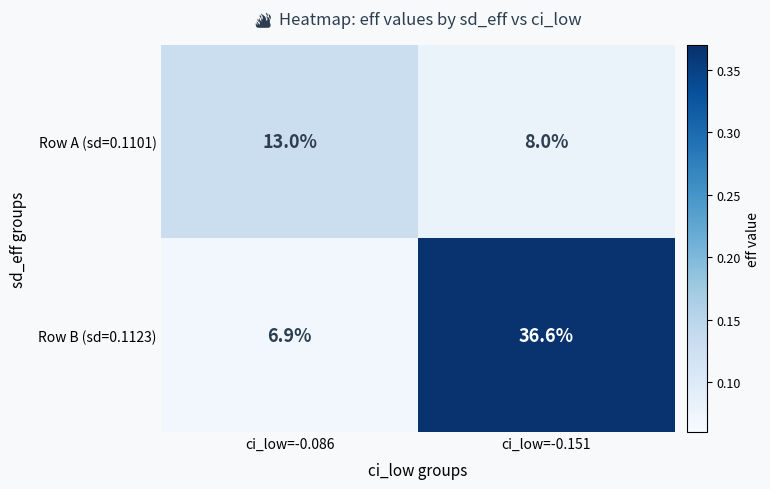

Rank the series by their maximum value, from highest to lowest.

Row B (sd=0.1123), Row A (sd=0.1101)